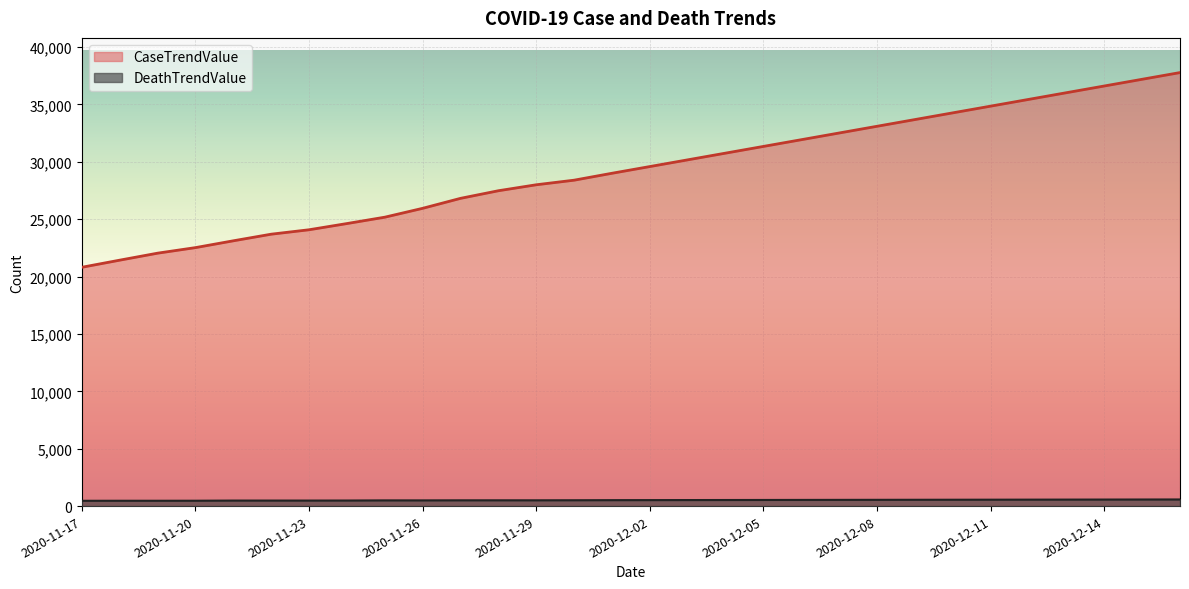

Reading left to right, extract all data points from this chart.

CaseTrendValue: 2020-11-17=20814	2020-11-18=21434	2020-11-19=22043	2020-11-20=22527	2020-11-21=23121	2020-11-22=23697	2020-11-23=24083	2020-11-24=24624	2020-11-25=25179	2020-11-26=25952	2020-11-27=26821	2020-11-28=27484	2020-11-29=28004	2020-11-30=28404	2020-12-01=29007	2020-12-02=29592	2020-12-03=30177	2020-12-04=30762	2020-12-05=31347	2020-12-06=31932	2020-12-07=32517	2020-12-08=33102	2020-12-09=33687	2020-12-10=34272	2020-12-11=34857	2020-12-12=35442	2020-12-13=36027	2020-12-14=36612	2020-12-15=37197	2020-12-16=37782
DeathTrendValue: 2020-11-17=462	2020-11-18=465	2020-11-19=465	2020-11-20=468	2020-11-21=482	2020-11-22=482	2020-11-23=482	2020-11-24=486	2020-11-25=498	2020-11-26=498	2020-11-27=504	2020-11-28=505	2020-11-29=505	2020-11-30=510	2020-12-01=518	2020-12-02=522	2020-12-03=526	2020-12-04=530	2020-12-05=534	2020-12-06=538	2020-12-07=542	2020-12-08=546	2020-12-09=550	2020-12-10=554	2020-12-11=558	2020-12-12=562	2020-12-13=566	2020-12-14=570	2020-12-15=574	2020-12-16=578